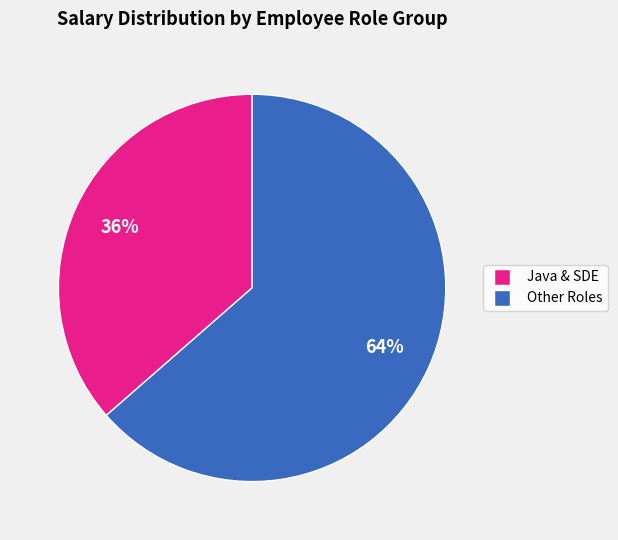

Is there a majority slice in this chart?

Yes